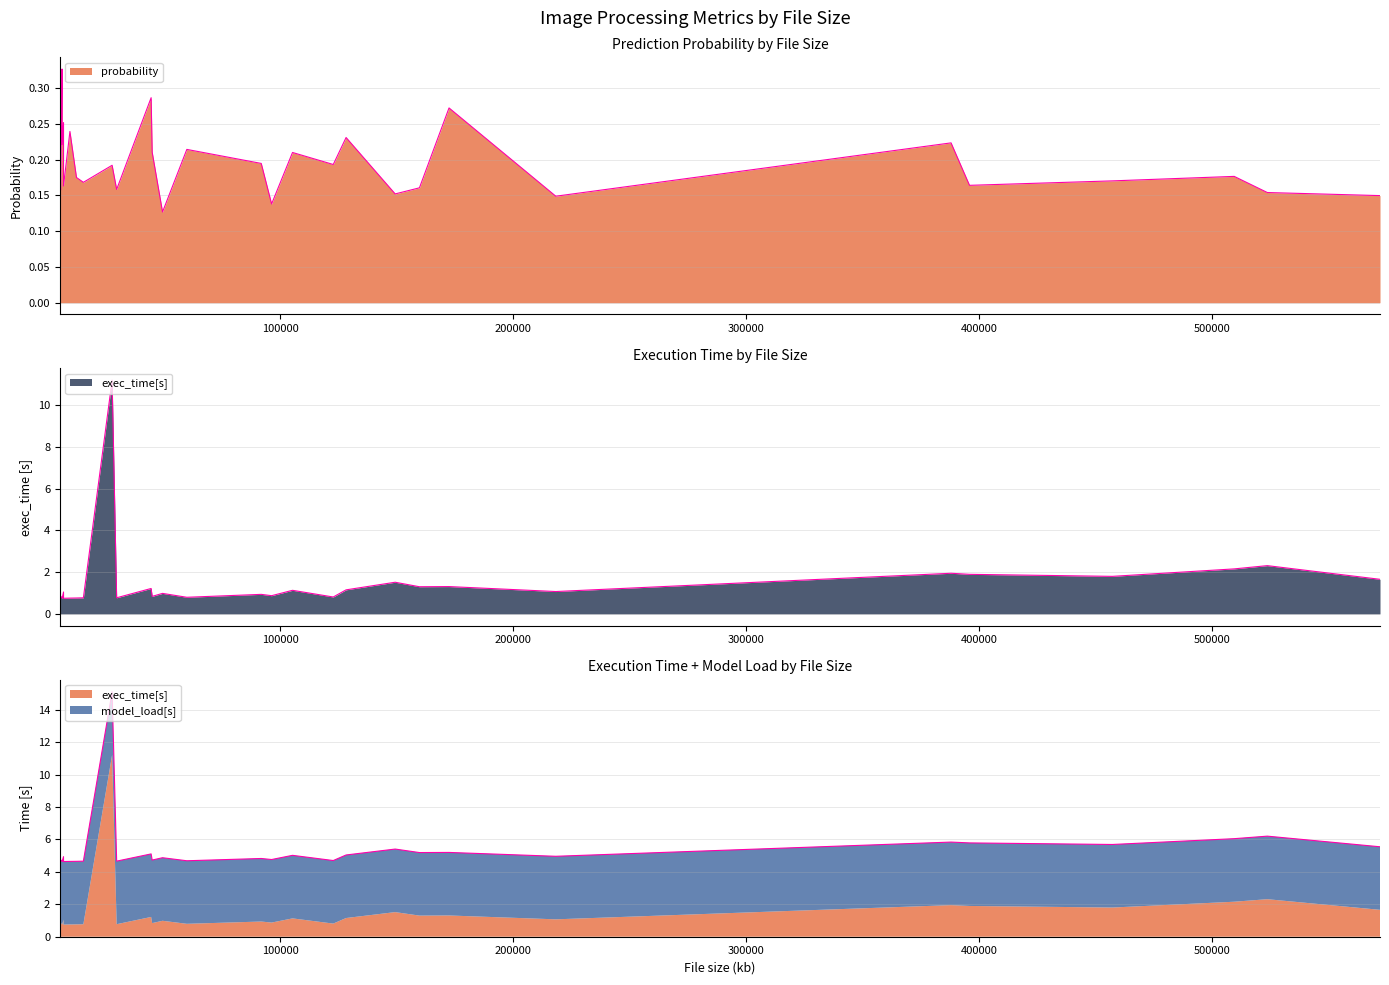

True or false: exec_time[s] and probability intersect in this chart.

False